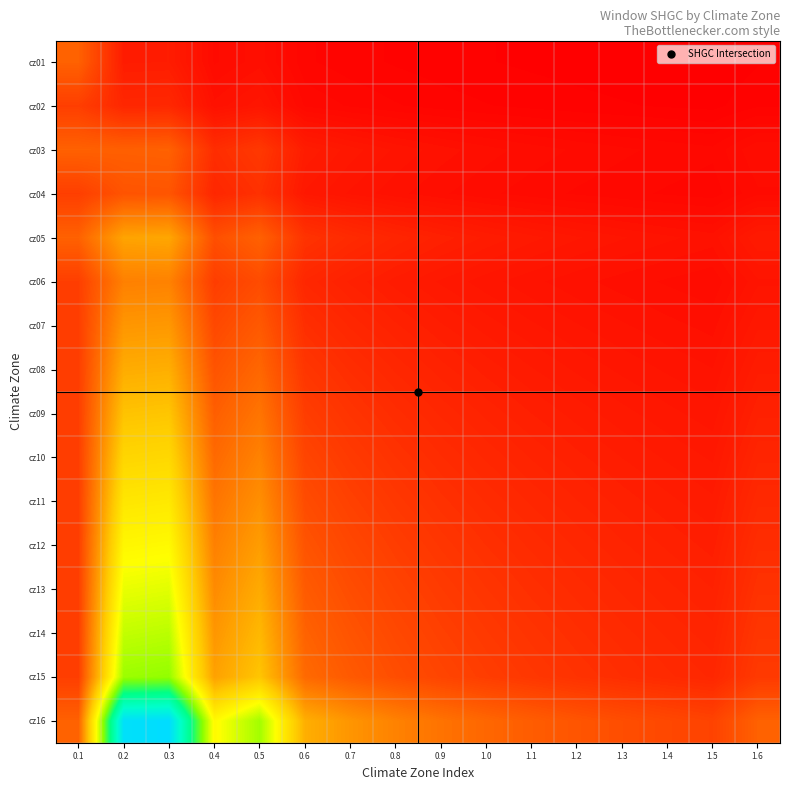

Reading left to right, transcribe all the data shown in this chart.

cz01: 0.1=0.2	0.2=0.1	0.3=0.1	0.4=0.0	0.5=0.0	0.6=0.0	0.7=0.0	0.8=0.0	0.9=0.0	1.0=0.0	1.1=0.0	1.2=0.0	1.3=0.0	1.4=0.0	1.5=0.0	1.6=0.0
cz02: 0.1=0.1	0.2=0.1	0.3=0.1	0.4=0.0	0.5=0.0	0.6=0.0	0.7=0.0	0.8=0.0	0.9=0.0	1.0=0.0	1.1=0.0	1.2=0.0	1.3=0.0	1.4=0.0	1.5=0.0	1.6=0.0
cz03: 0.1=0.2	0.2=0.2	0.3=0.2	0.4=0.1	0.5=0.1	0.6=0.1	0.7=0.0	0.8=0.0	0.9=0.0	1.0=0.0	1.1=0.0	1.2=0.0	1.3=0.0	1.4=0.0	1.5=0.0	1.6=0.0
cz04: 0.1=0.1	0.2=0.2	0.3=0.2	0.4=0.1	0.5=0.1	0.6=0.0	0.7=0.0	0.8=0.0	0.9=0.0	1.0=0.0	1.1=0.0	1.2=0.0	1.3=0.0	1.4=0.0	1.5=0.0	1.6=0.0
cz05: 0.1=0.2	0.2=0.3	0.3=0.3	0.4=0.1	0.5=0.2	0.6=0.1	0.7=0.1	0.8=0.1	0.9=0.1	1.0=0.1	1.1=0.0	1.2=0.0	1.3=0.0	1.4=0.0	1.5=0.0	1.6=0.1
cz06: 0.1=0.1	0.2=0.2	0.3=0.2	0.4=0.1	0.5=0.1	0.6=0.1	0.7=0.1	0.8=0.1	0.9=0.0	1.0=0.0	1.1=0.0	1.2=0.0	1.3=0.0	1.4=0.0	1.5=0.0	1.6=0.0
cz07: 0.1=0.1	0.2=0.3	0.3=0.3	0.4=0.1	0.5=0.2	0.6=0.1	0.7=0.1	0.8=0.1	0.9=0.1	1.0=0.0	1.1=0.0	1.2=0.0	1.3=0.0	1.4=0.0	1.5=0.0	1.6=0.0
cz08: 0.1=0.1	0.2=0.3	0.3=0.3	0.4=0.2	0.5=0.2	0.6=0.1	0.7=0.1	0.8=0.1	0.9=0.1	1.0=0.1	1.1=0.1	1.2=0.0	1.3=0.0	1.4=0.0	1.5=0.0	1.6=0.1
cz09: 0.1=0.1	0.2=0.4	0.3=0.4	0.4=0.2	0.5=0.2	0.6=0.1	0.7=0.1	0.8=0.1	0.9=0.1	1.0=0.1	1.1=0.1	1.2=0.1	1.3=0.0	1.4=0.0	1.5=0.0	1.6=0.1
cz10: 0.1=0.1	0.2=0.4	0.3=0.4	0.4=0.2	0.5=0.2	0.6=0.1	0.7=0.1	0.8=0.1	0.9=0.1	1.0=0.1	1.1=0.1	1.2=0.1	1.3=0.1	1.4=0.1	1.5=0.0	1.6=0.1
cz11: 0.1=0.1	0.2=0.4	0.3=0.4	0.4=0.2	0.5=0.3	0.6=0.1	0.7=0.1	0.8=0.1	0.9=0.1	1.0=0.1	1.1=0.1	1.2=0.1	1.3=0.1	1.4=0.1	1.5=0.1	1.6=0.1
cz12: 0.1=0.1	0.2=0.5	0.3=0.5	0.4=0.2	0.5=0.3	0.6=0.2	0.7=0.1	0.8=0.1	0.9=0.1	1.0=0.1	1.1=0.1	1.2=0.1	1.3=0.1	1.4=0.1	1.5=0.1	1.6=0.1
cz13: 0.1=0.1	0.2=0.5	0.3=0.5	0.4=0.3	0.5=0.3	0.6=0.2	0.7=0.1	0.8=0.1	0.9=0.1	1.0=0.1	1.1=0.1	1.2=0.1	1.3=0.1	1.4=0.1	1.5=0.1	1.6=0.1
cz14: 0.1=0.1	0.2=0.6	0.3=0.6	0.4=0.3	0.5=0.3	0.6=0.2	0.7=0.2	0.8=0.1	0.9=0.1	1.0=0.1	1.1=0.1	1.2=0.1	1.3=0.1	1.4=0.1	1.5=0.1	1.6=0.1
cz15: 0.1=0.1	0.2=0.6	0.3=0.6	0.4=0.3	0.5=0.4	0.6=0.2	0.7=0.2	0.8=0.1	0.9=0.1	1.0=0.1	1.1=0.1	1.2=0.1	1.3=0.1	1.4=0.1	1.5=0.1	1.6=0.1
cz16: 0.1=0.2	0.2=1.0	0.3=1.0	0.4=0.5	0.5=0.6	0.6=0.3	0.7=0.3	0.8=0.2	0.9=0.2	1.0=0.2	1.1=0.2	1.2=0.2	1.3=0.1	1.4=0.1	1.5=0.1	1.6=0.2